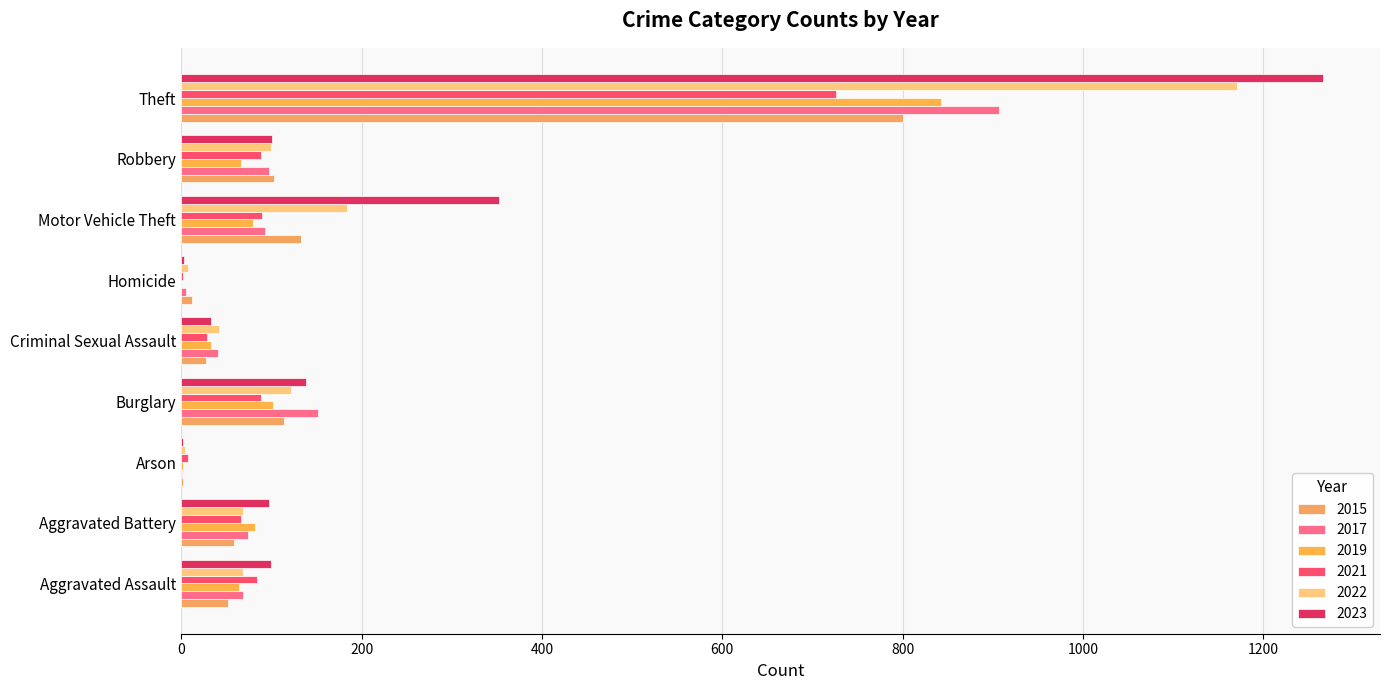

What is the value of the 2022 bar at the 6th from the left?

7